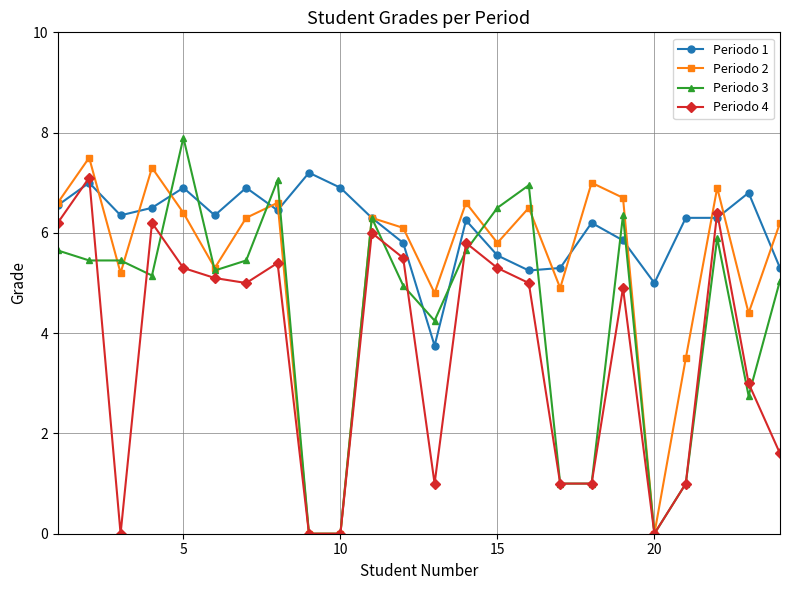

What is the value of the Periodo 2 point at the 8th from the left?

6.6